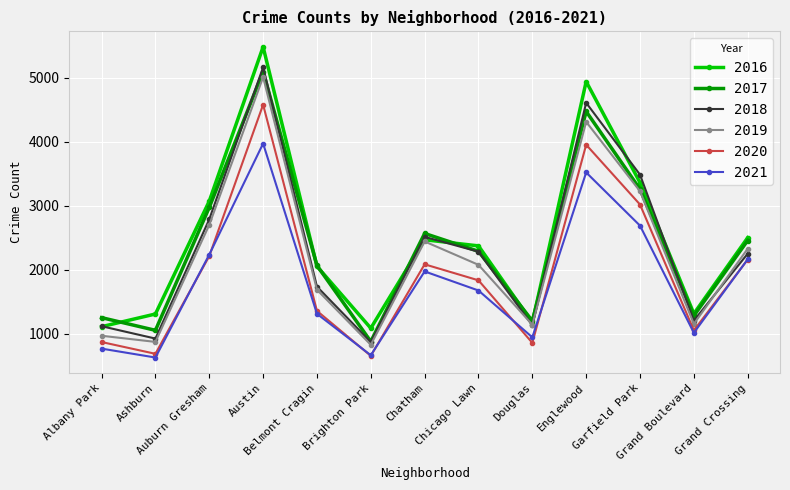

Which series changed the most between Brighton Park and Chatham?

2017